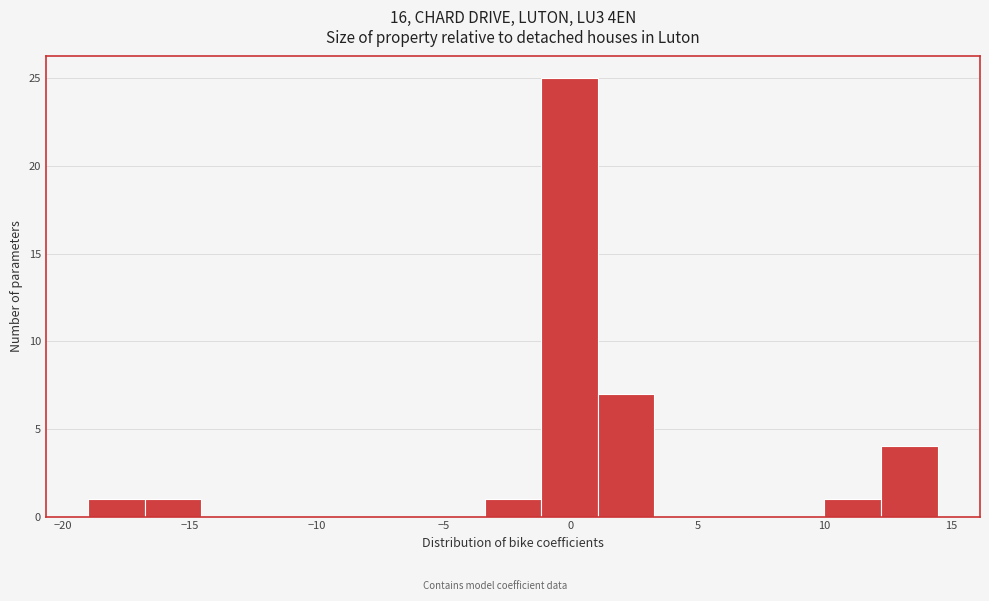

Reading left to right, transcribe this chart: for each bar, give the range it covers on the x-axis and its height. Neither the bar edges nor the heights are printed on the chart, so give them approximately, as read against the axes.

-19.0 to -17.0: 1
-17.0 to -14.5: 1
-14.5 to -12.5: 0
-12.5 to -10.0: 0
-10.0 to -8.0: 0
-8.0 to -5.5: 0
-5.5 to -3.5: 0
-3.5 to -1.0: 1
-1.0 to 1.0: 25
1.0 to 3.5: 7
3.5 to 5.5: 0
5.5 to 8.0: 0
8.0 to 10.0: 0
10.0 to 12.0: 1
12.0 to 14.5: 4